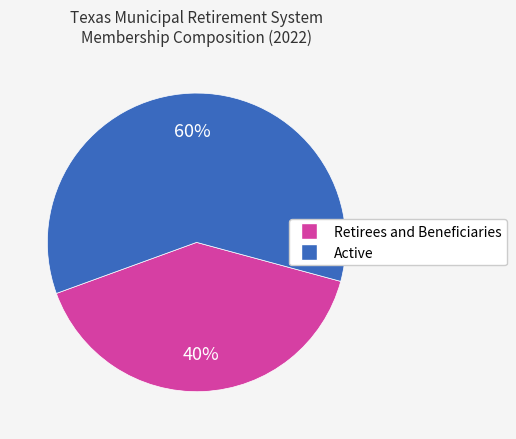

To the nearest percent, what is the difference between the largest and smallest slice percentages?

20%